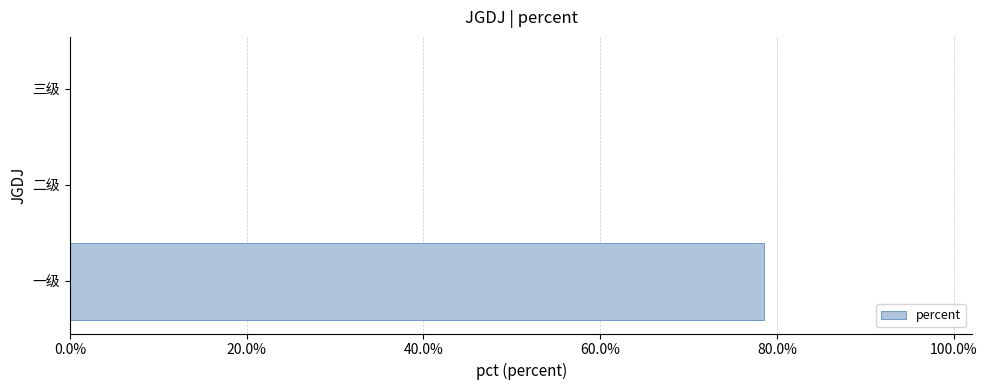

Are the bars horizontal?

Yes